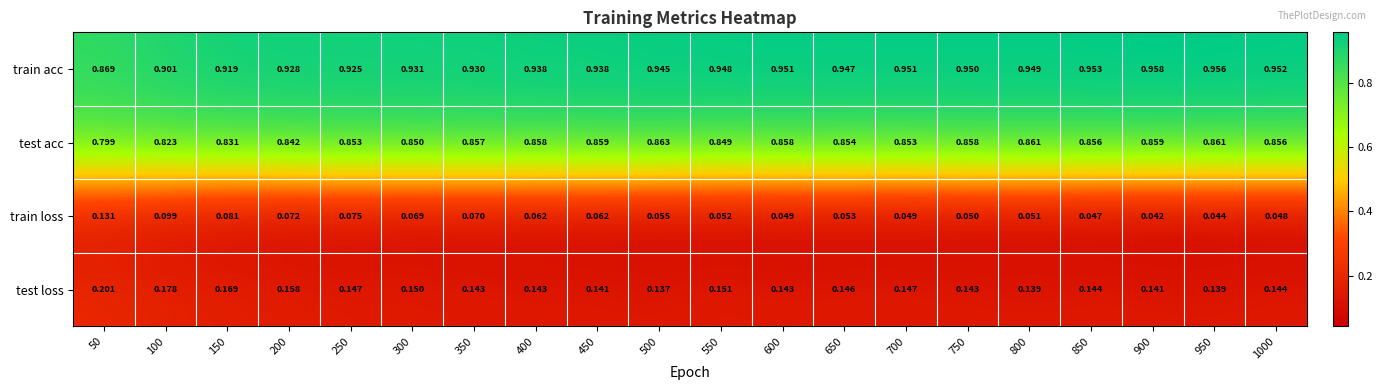

What is the total value across all series at 850?

2.0